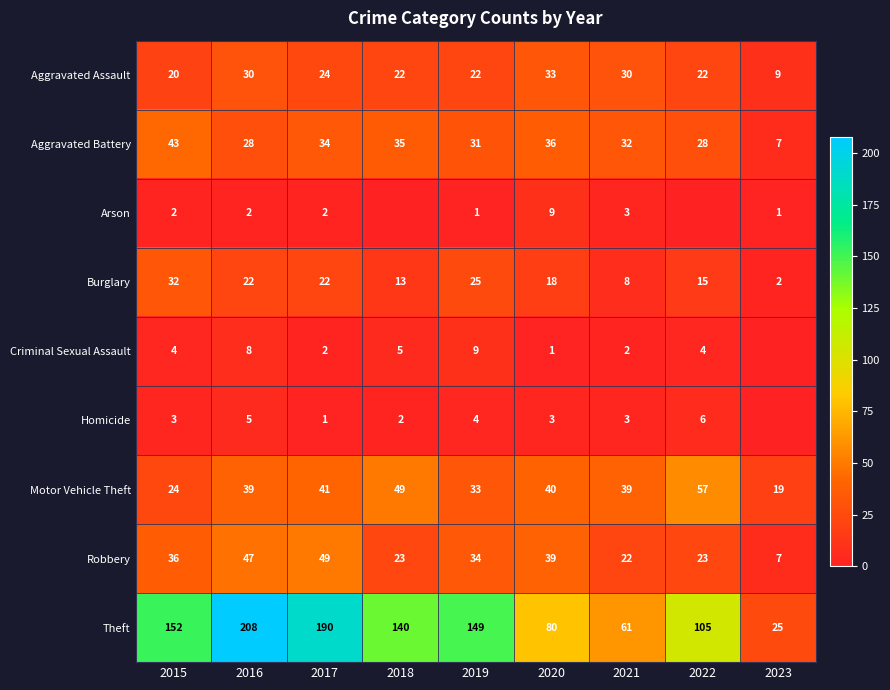

Is it true that Homicide equals 1 at 2020?

False